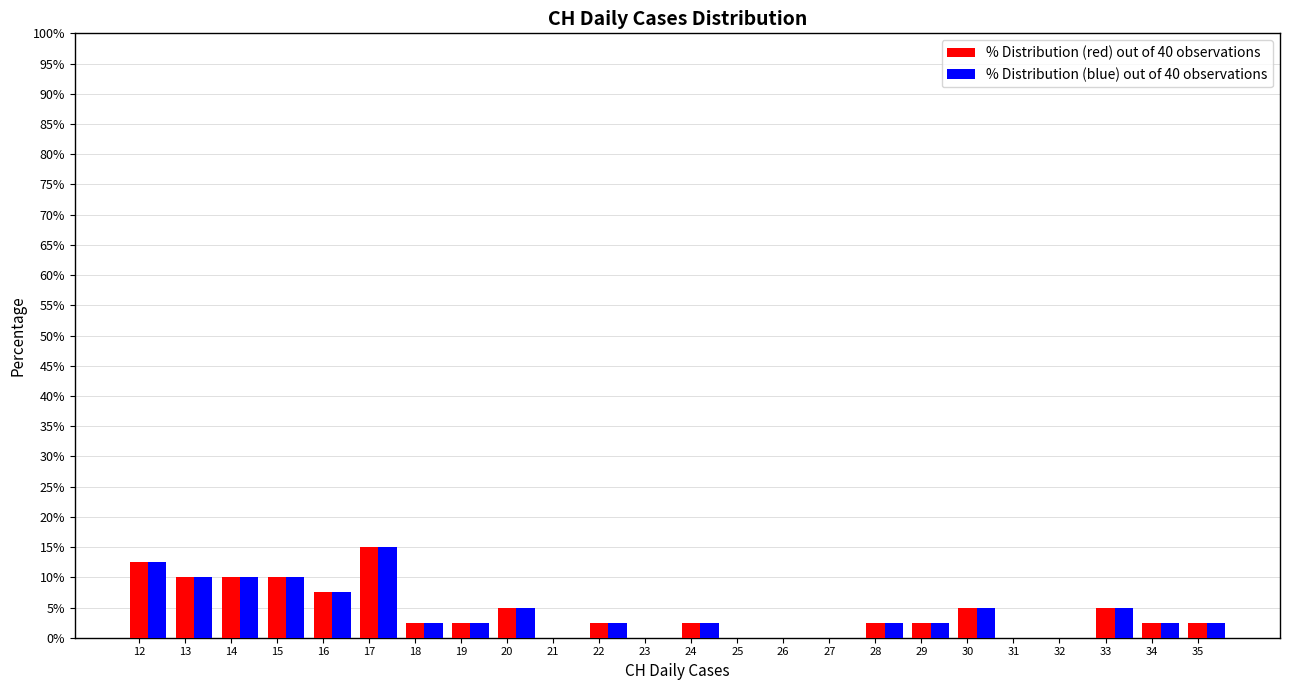

The % Distribution (red) out of 40 observations series shows 9.1 at 26. True or false?

False